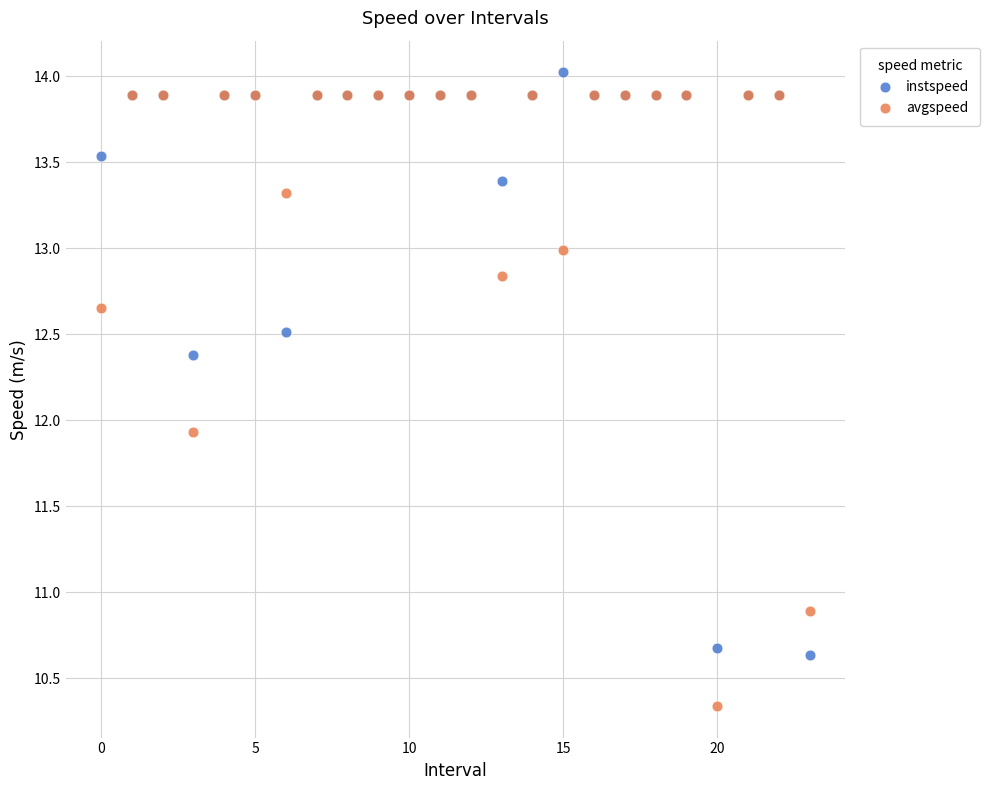

Which series contains the highest Y value?

instspeed